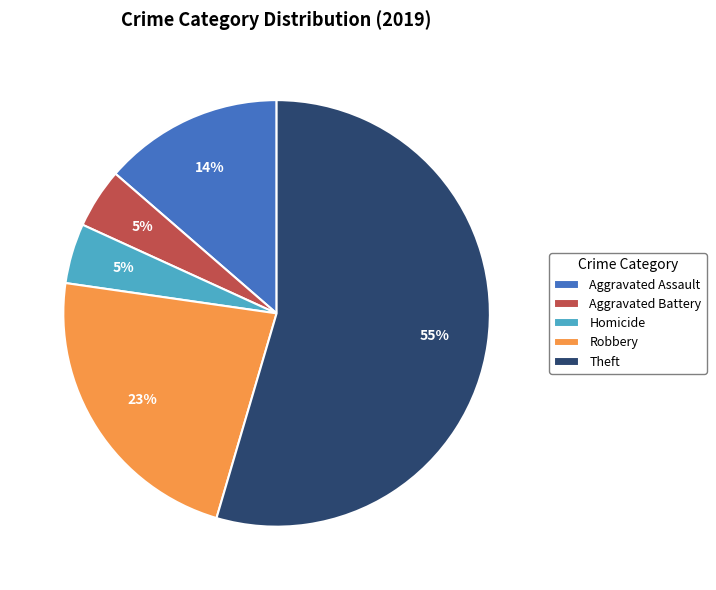

Is Theft the majority of the pie?

Yes